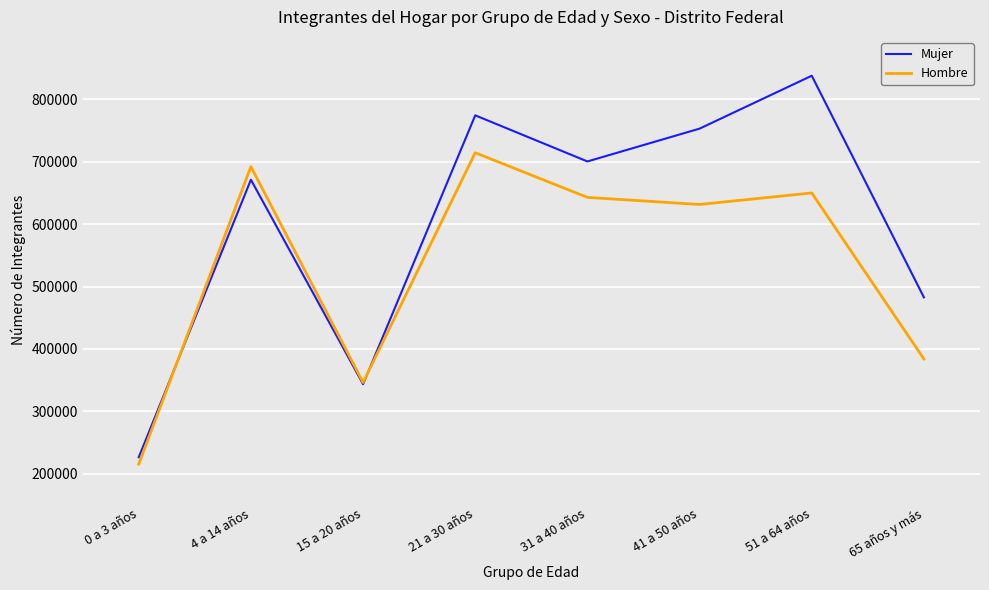

How many times do Hombre and Mujer cross each other?

2